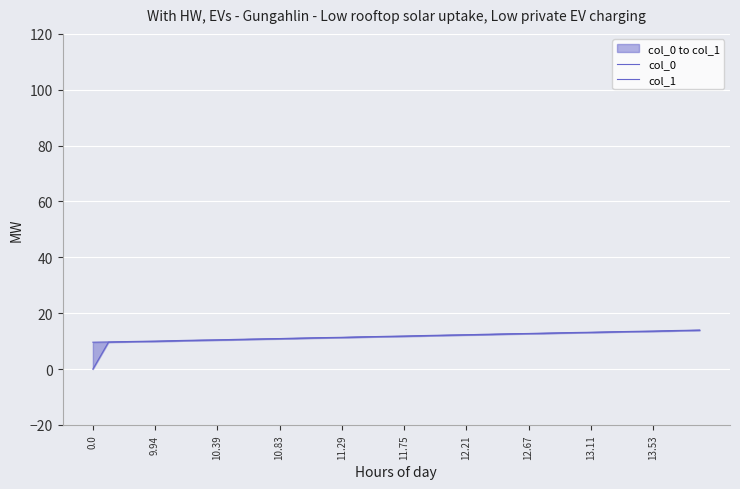

True or false: col_0 and col_1 cross at least once.

False